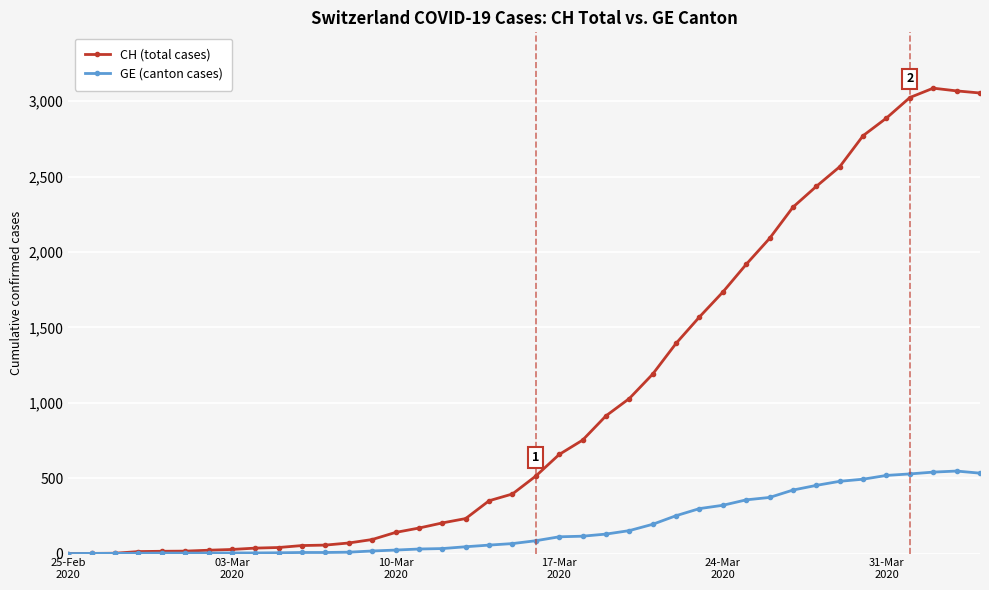

Rank the series by their average value, from lowest to highest.

GE (canton cases), CH (total cases)